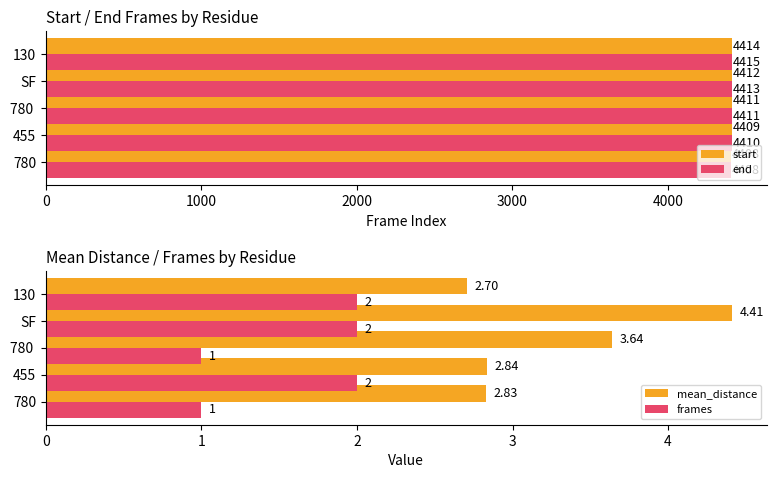

How many groups of bars are there?

5